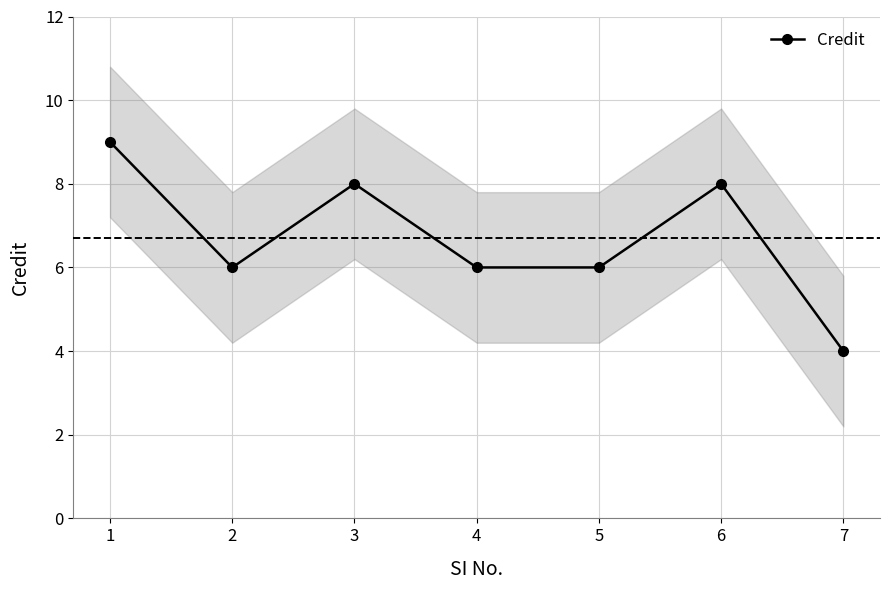

Approximately how many times larger is the value at 6 compared to 2?

1.3